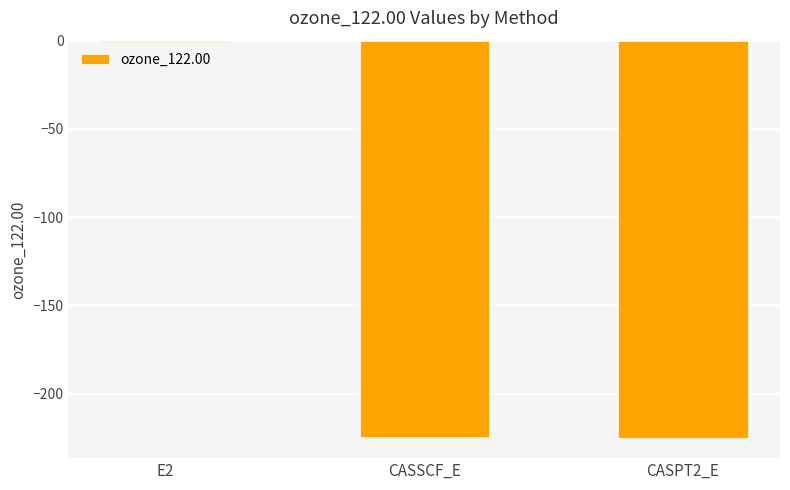

The value at CASPT2_E is -353.2. True or false?

False